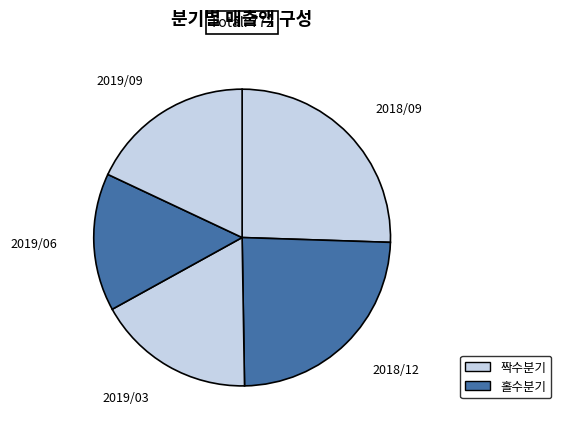

How many slices are in this pie chart?

5